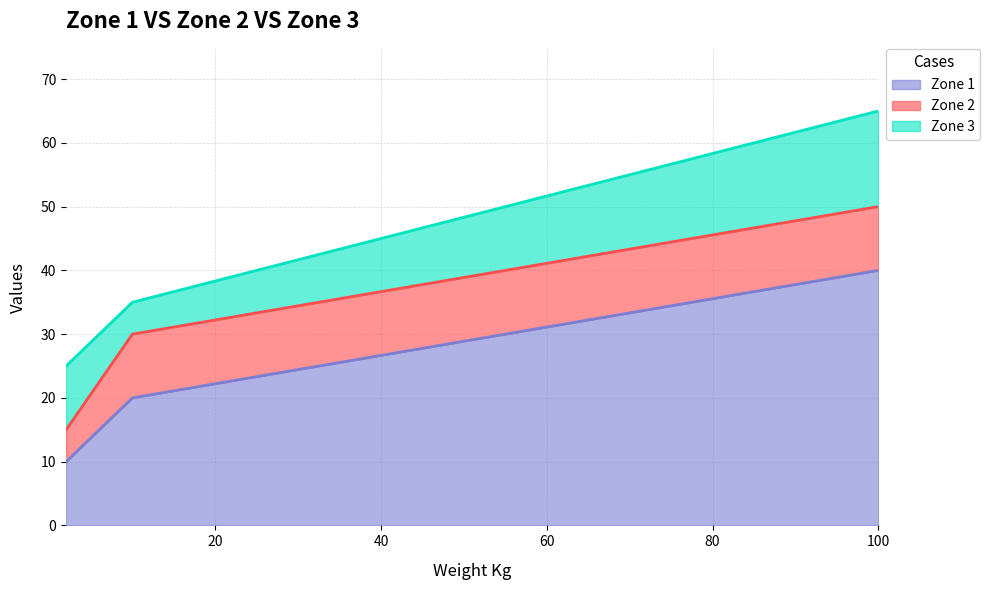

At which label is Zone 1 closest to 25?

10